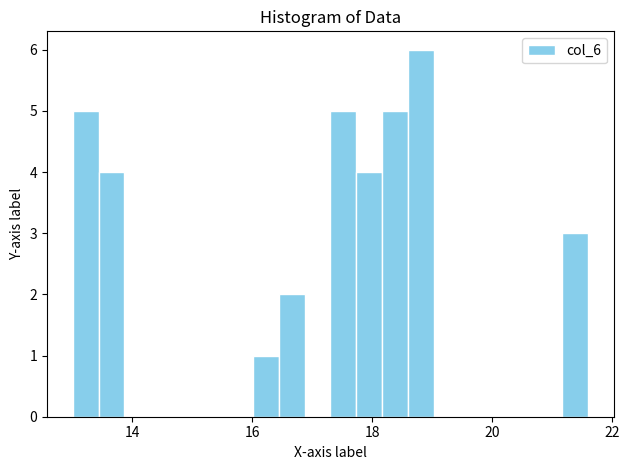

Read against the x-axis, roughly where is the centre of the tallest bar?

18.8